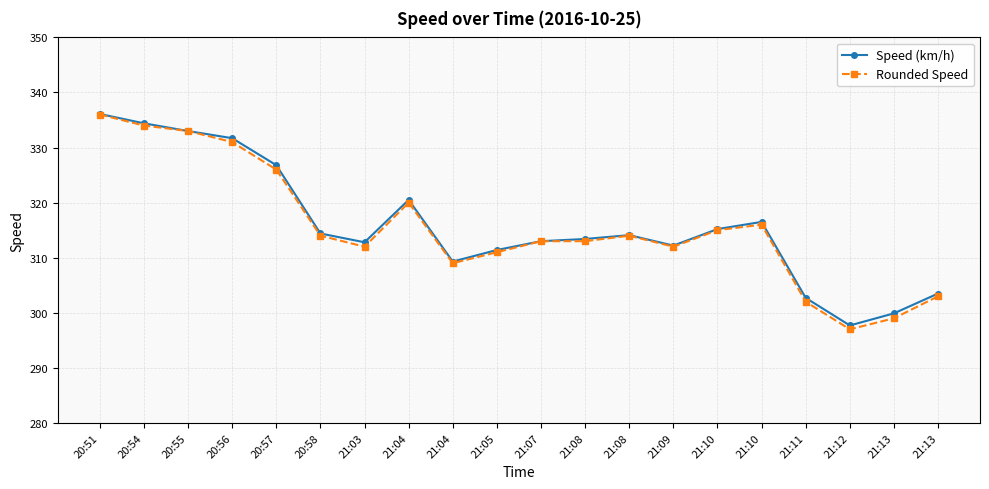

Count the number of data series in this chart.

2